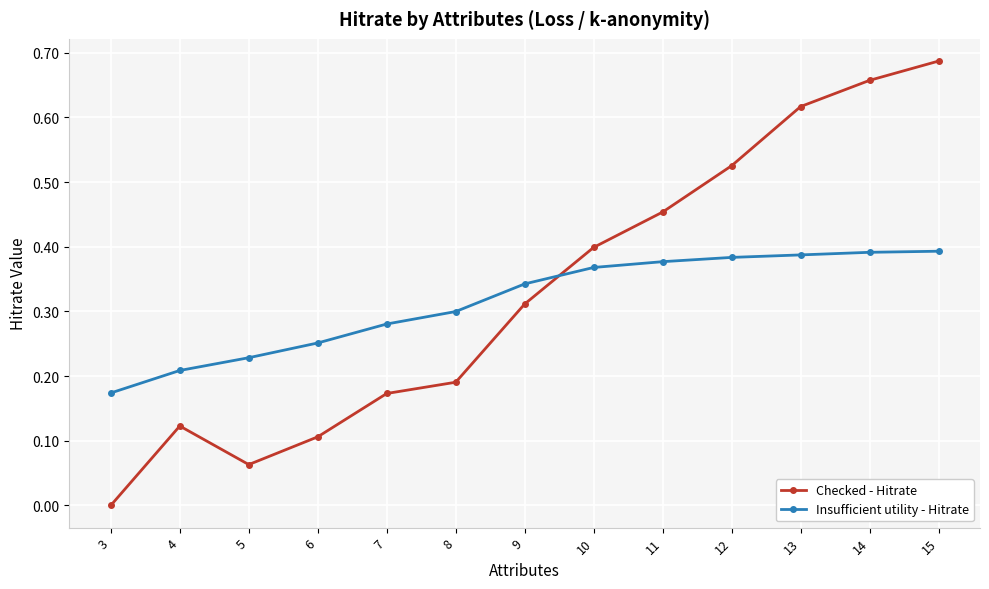

True or false: Insufficient utility - Hitrate and Checked - Hitrate intersect in this chart.

True